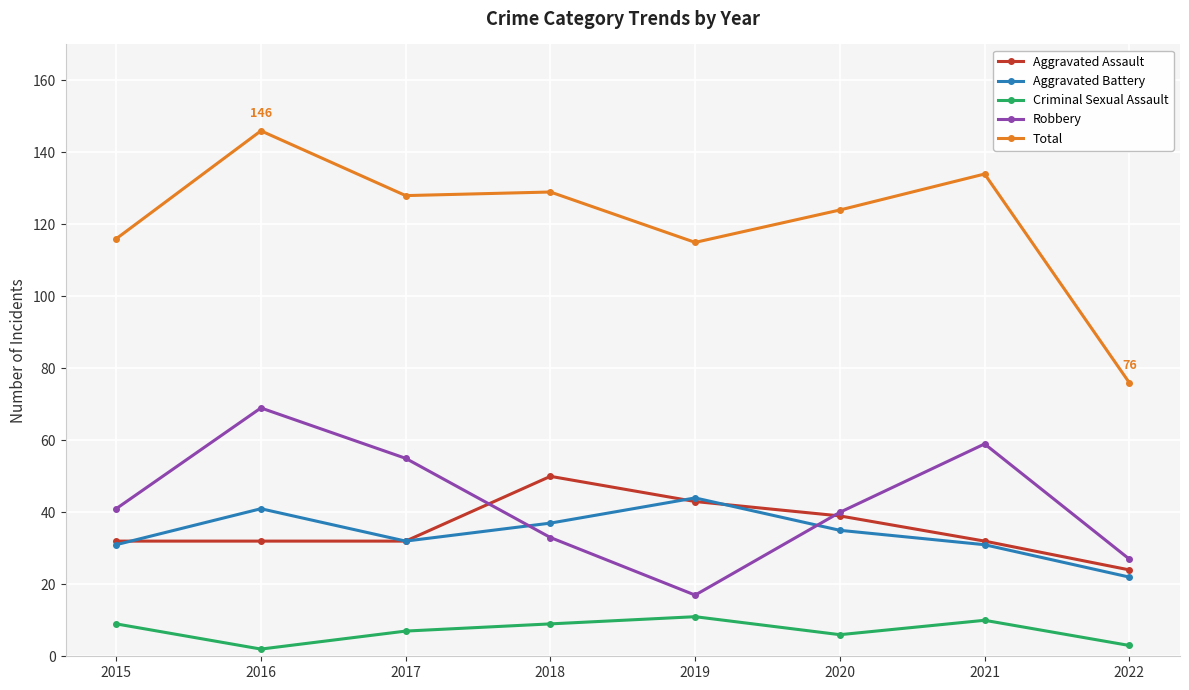

Does the chart display data point markers on the line(s)?

Yes